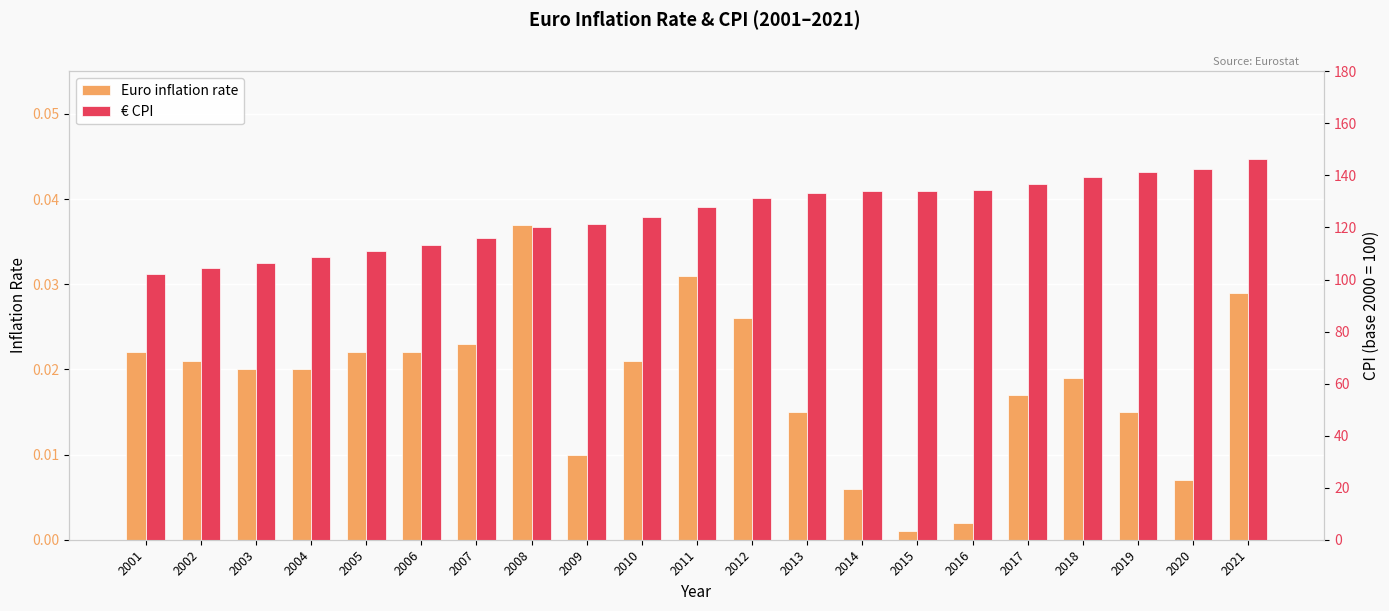

At which label does Euro inflation rate reach its peak?

2008